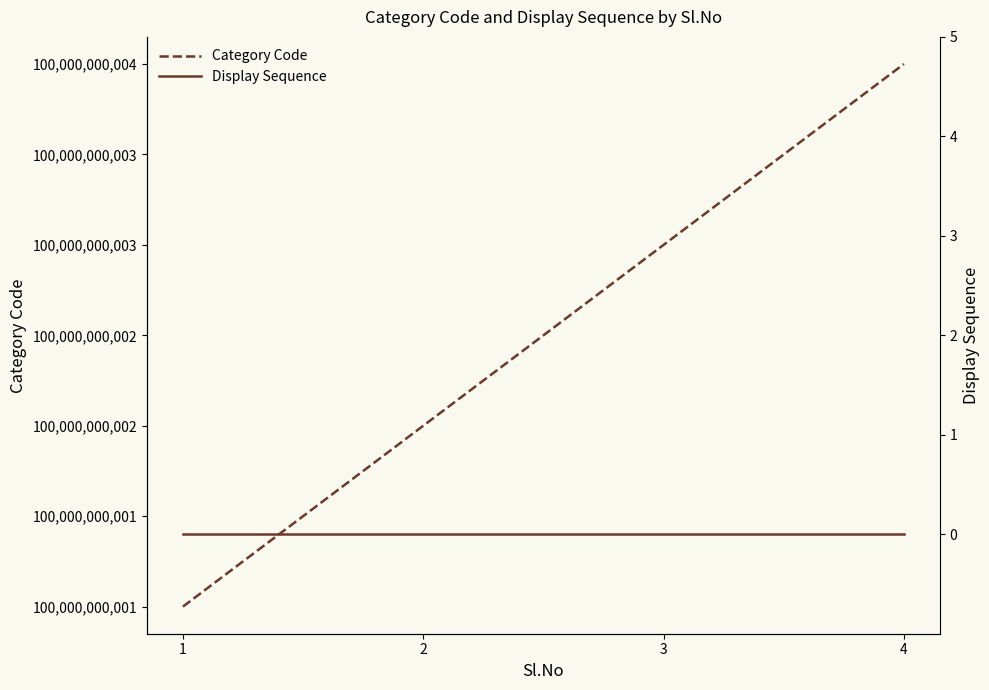

At which category is the sum across all series the highest?

4